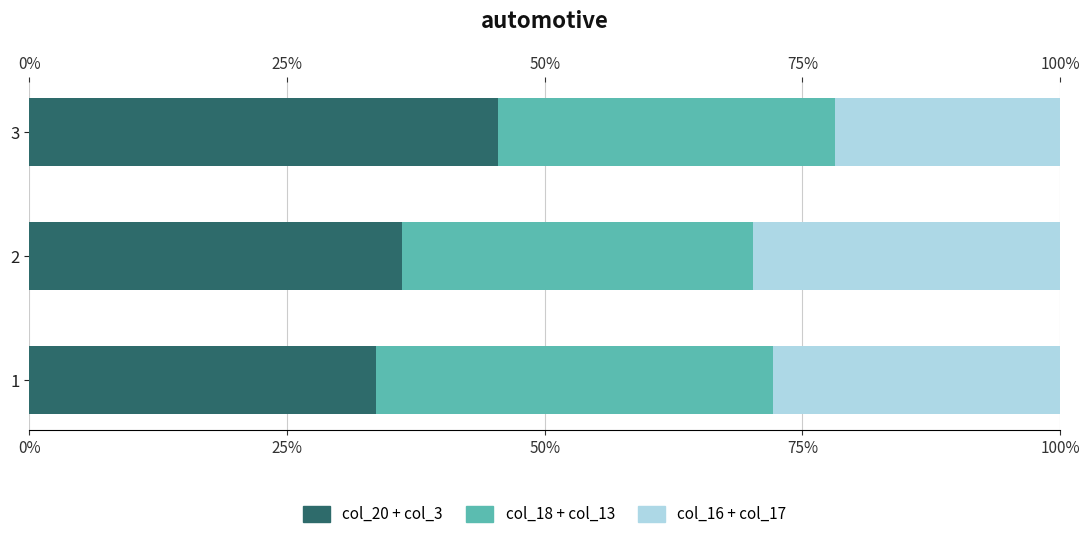

What is the difference between the col_20 + col_3 values at 3 and 1?

0.1